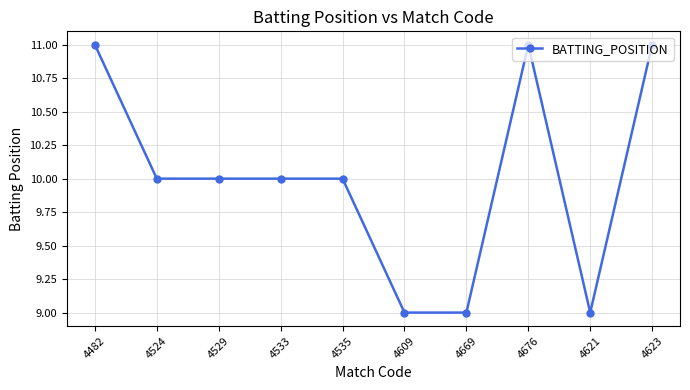

How many data points does each series have?

10